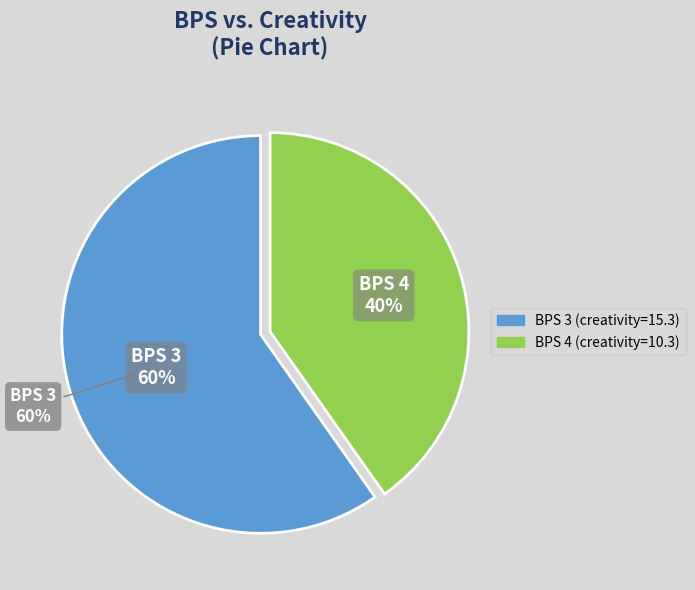

Is the sum of 4 and 3 greater than half?

Yes